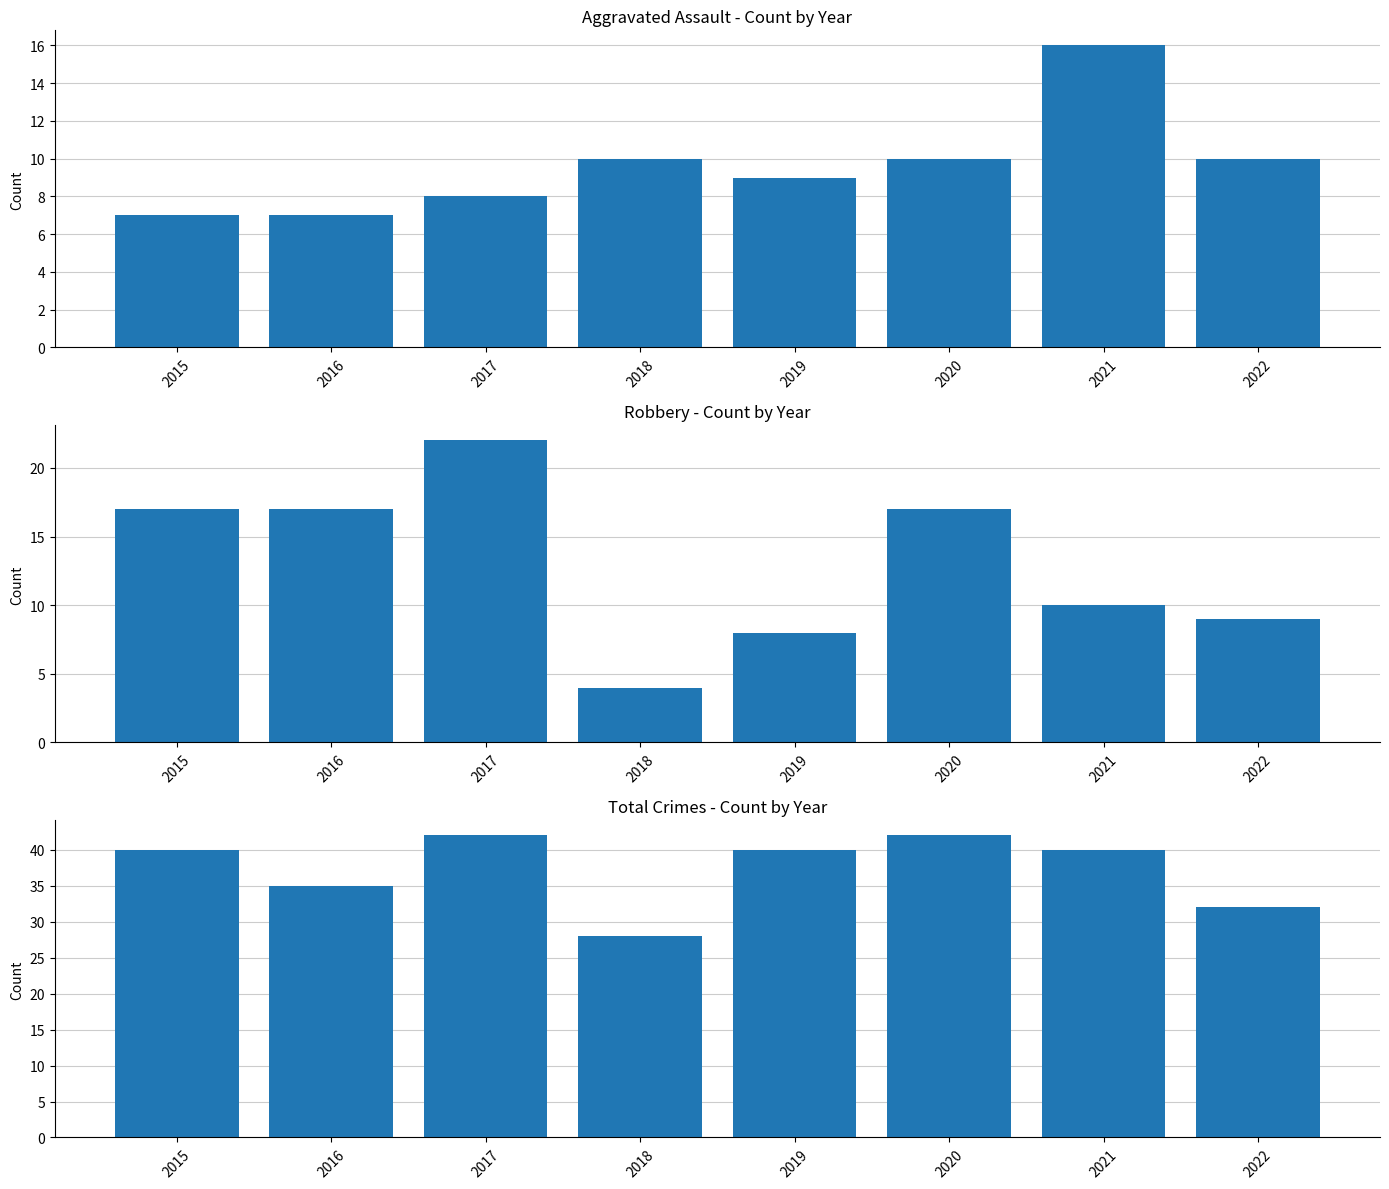

The Aggravated Assault series shows 7 at 2016. True or false?

True